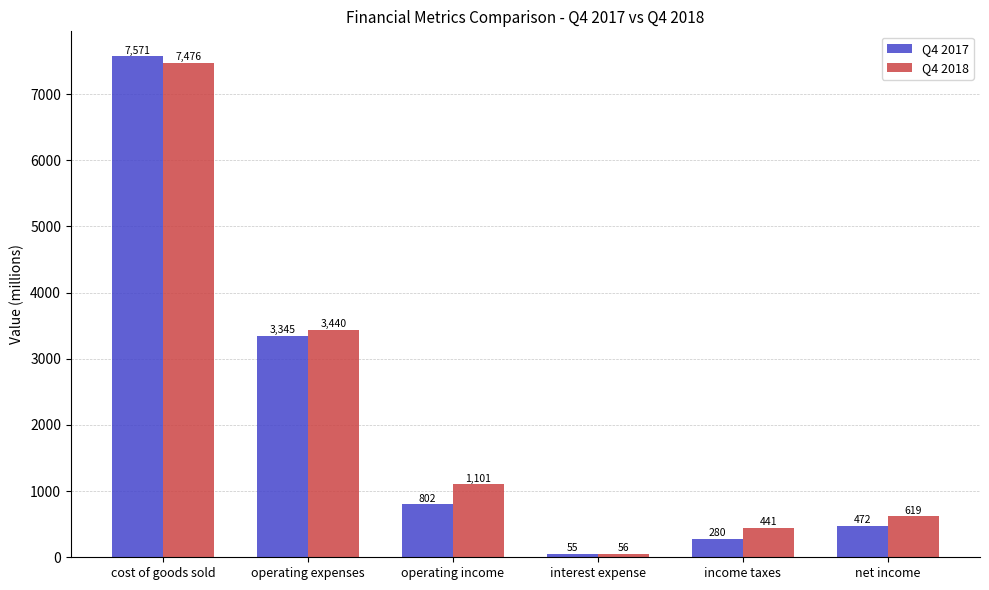

What are all the series names shown in the legend?

Q4 2017, Q4 2018